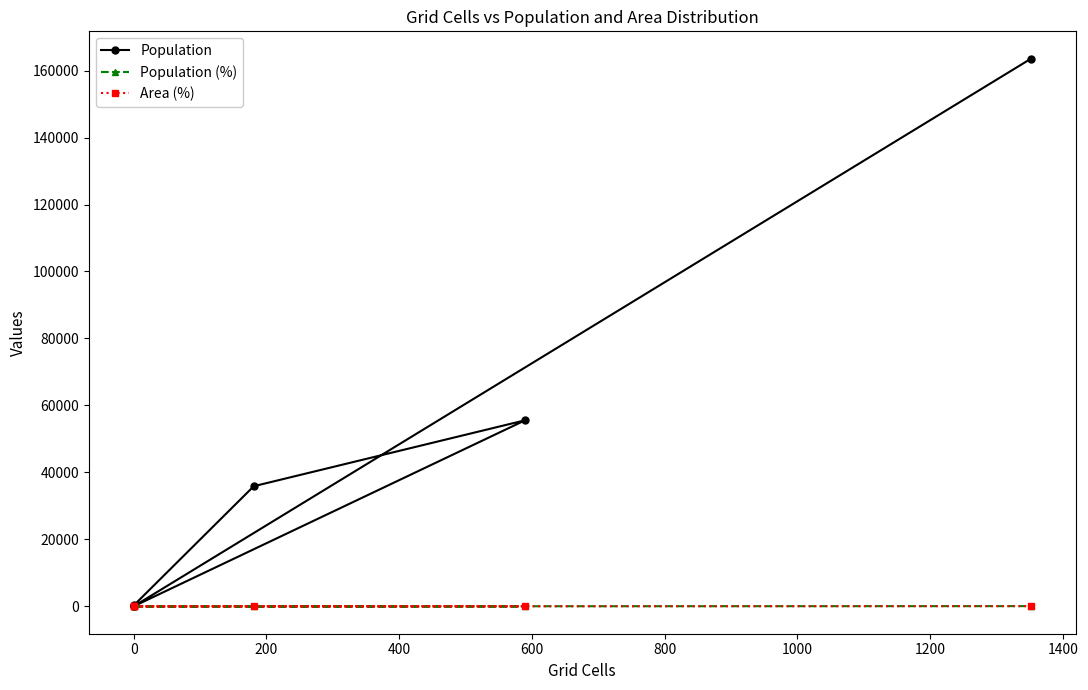

What is the highest value of the Area (%) series?

63.7